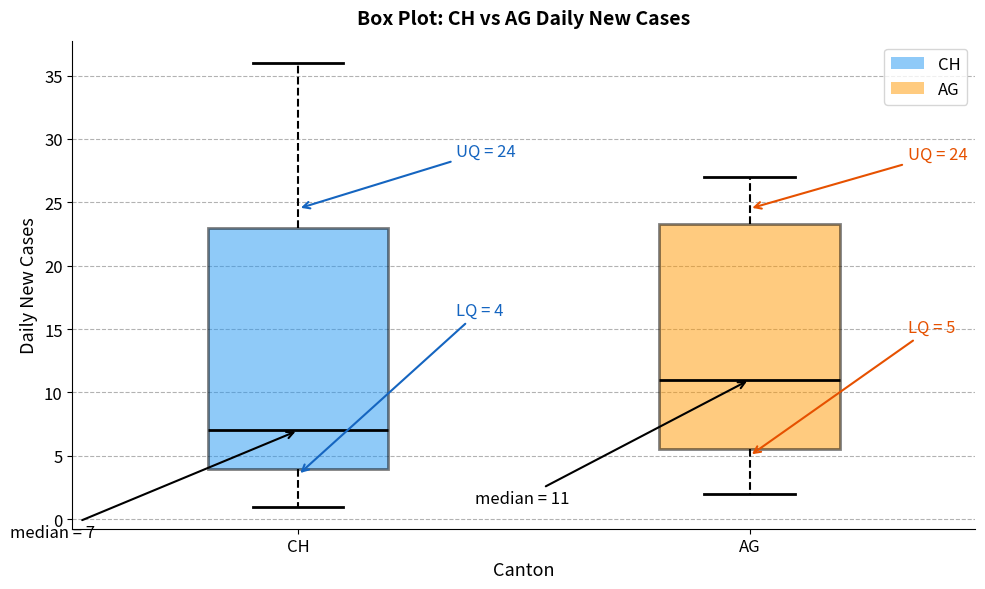

Which box has the highest median line?

AG